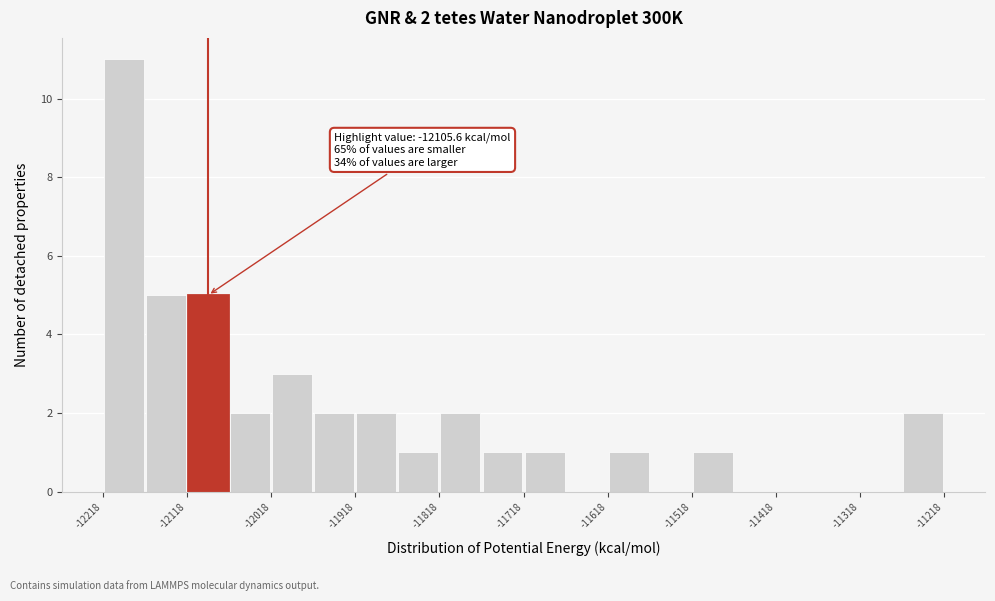

Over which range of the x-axis is the bar tallest?

-12220 to -12170